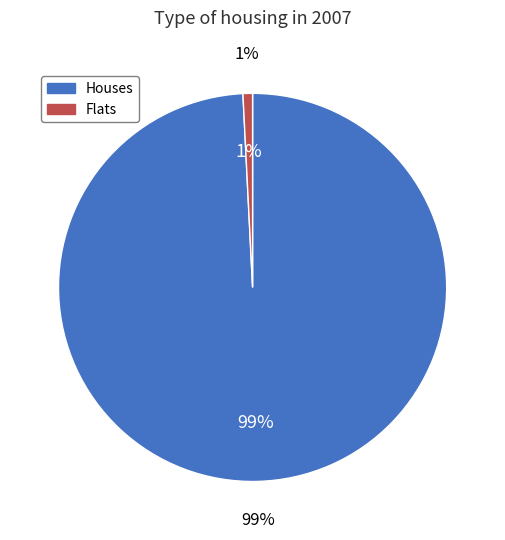

What percentage do 0 and 16 together represent?

100.0%